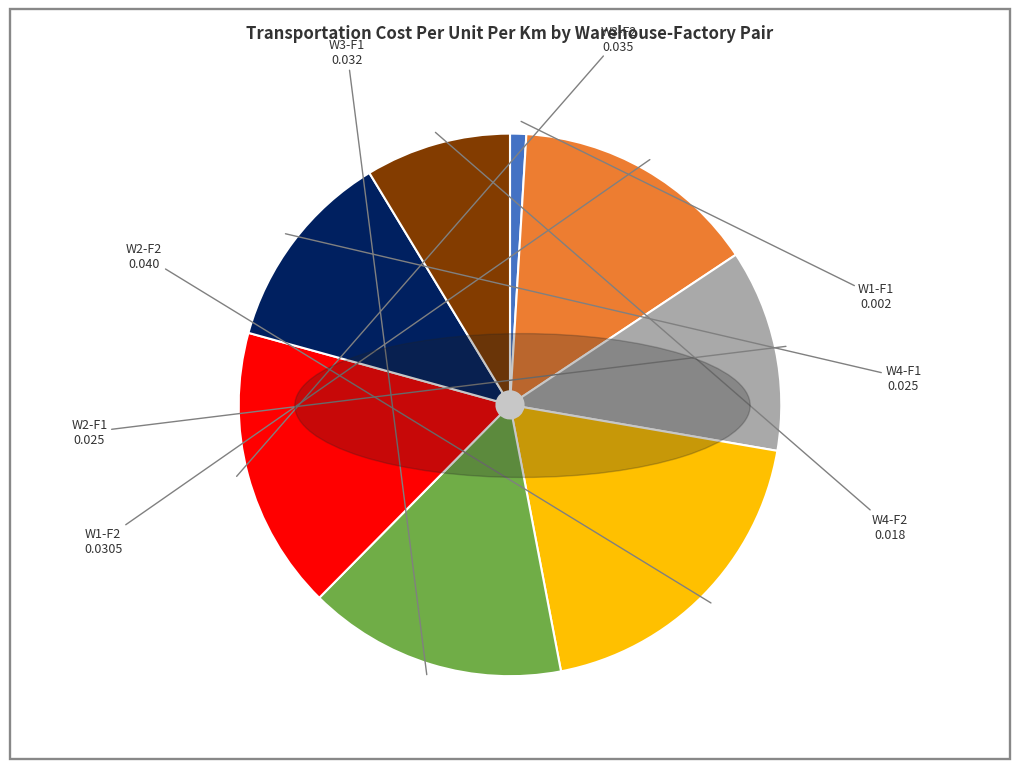

Is the sum of W3-F2 and W1-F2 greater than half?

No